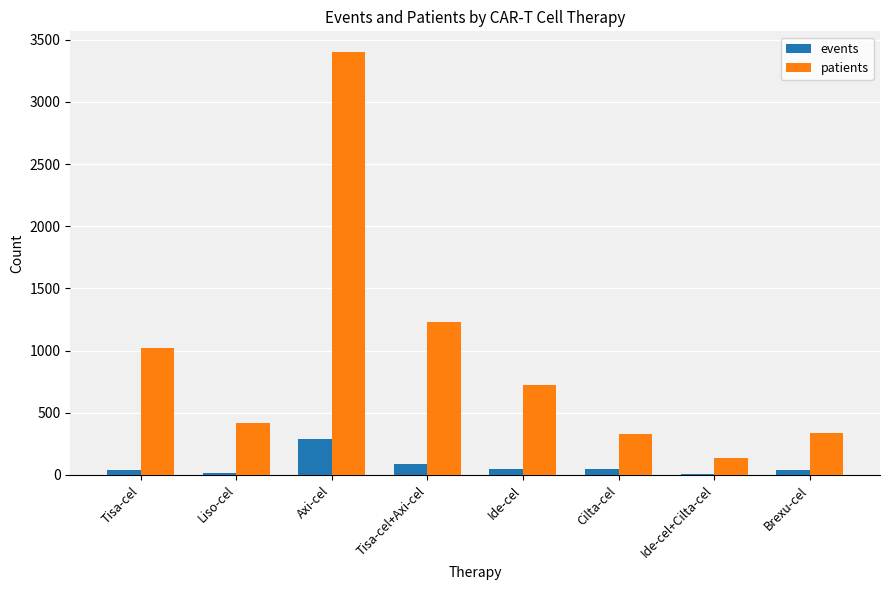

Which series has the largest total across all categories?

patients